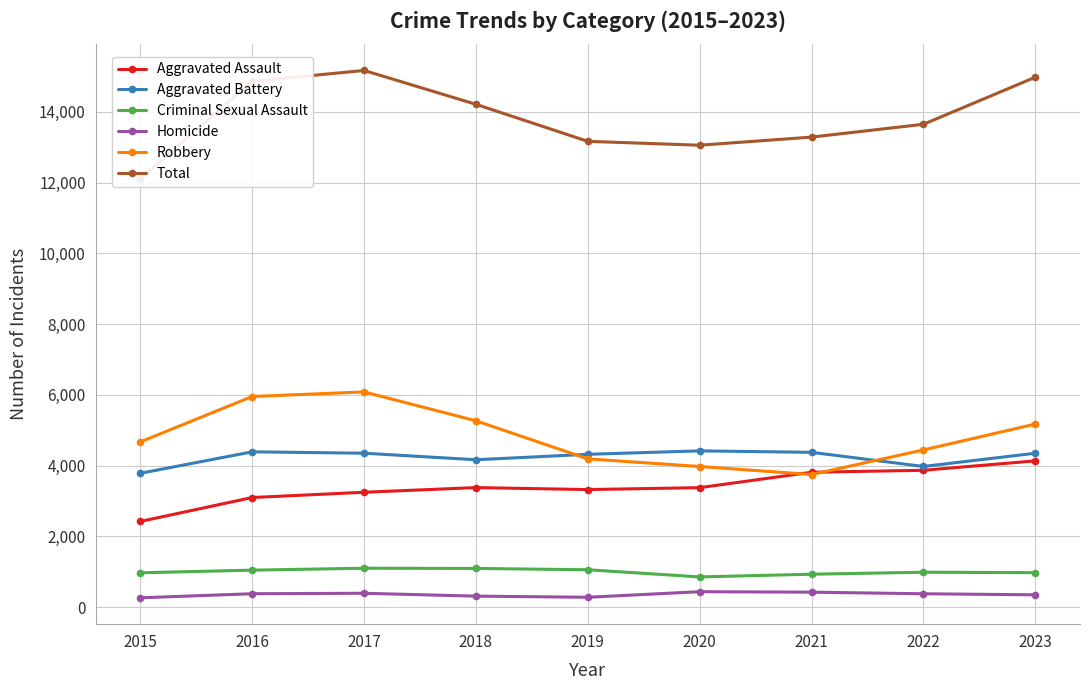

How many data points in Criminal Sexual Assault are above 986?

4